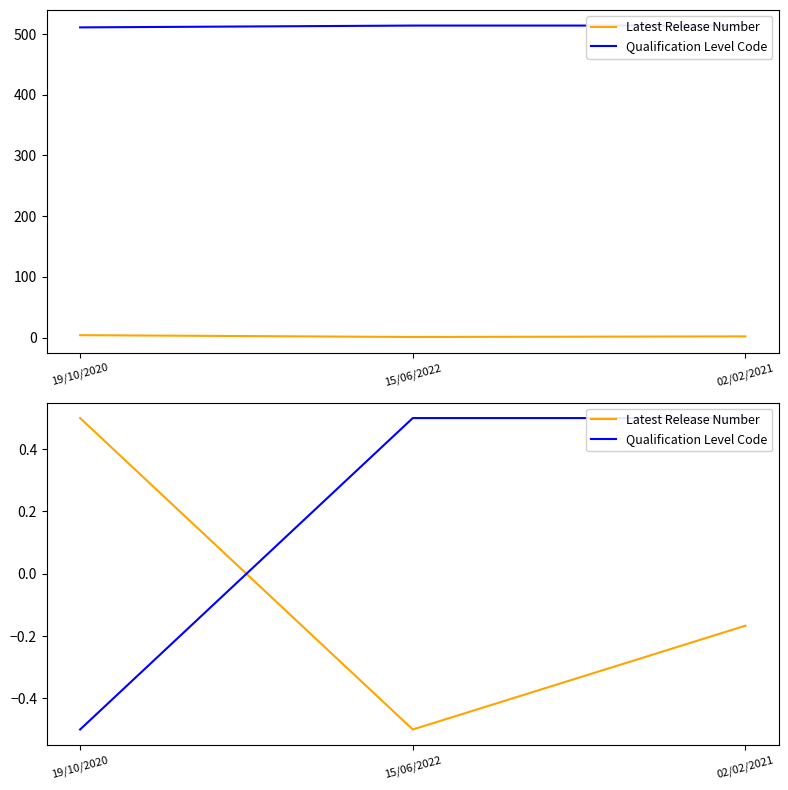

Which has a higher value, 19/10/2020 or 15/06/2022?

19/10/2020